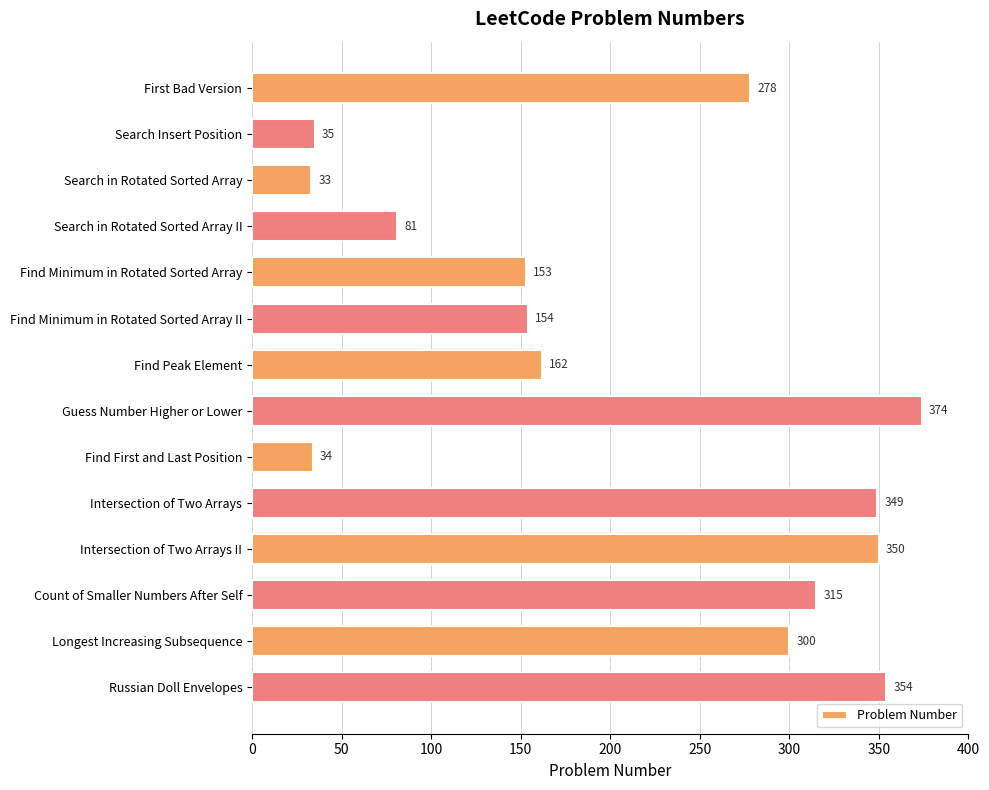

What is the sum of all values?

2972